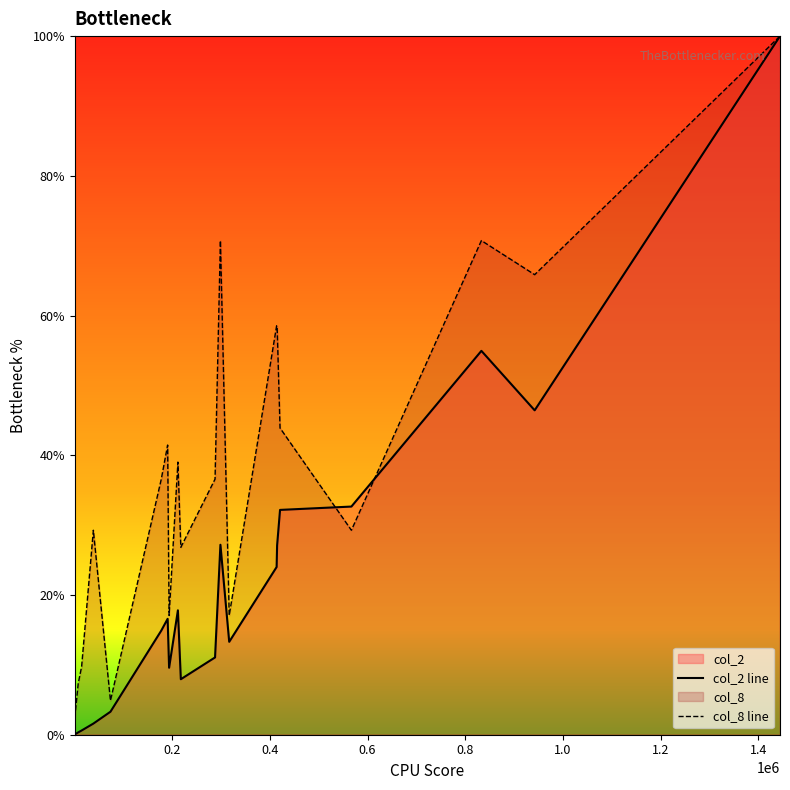

Reading left to right, transcribe all the data shown in this chart.

col_2 line: 0.0	0.3	0.6	1.6	3.3	14.9	16.6	9.6	17.8	7.9	11.1	27.2	13.3	24.0	27.1	32.2	32.7	54.9	46.4	100.0
col_8 line: 2.4	7.3	9.8	29.3	4.9	36.6	41.5	17.1	39.0	26.8	36.6	70.7	17.1	58.5	58.5	43.9	29.3	70.7	65.9	100.0